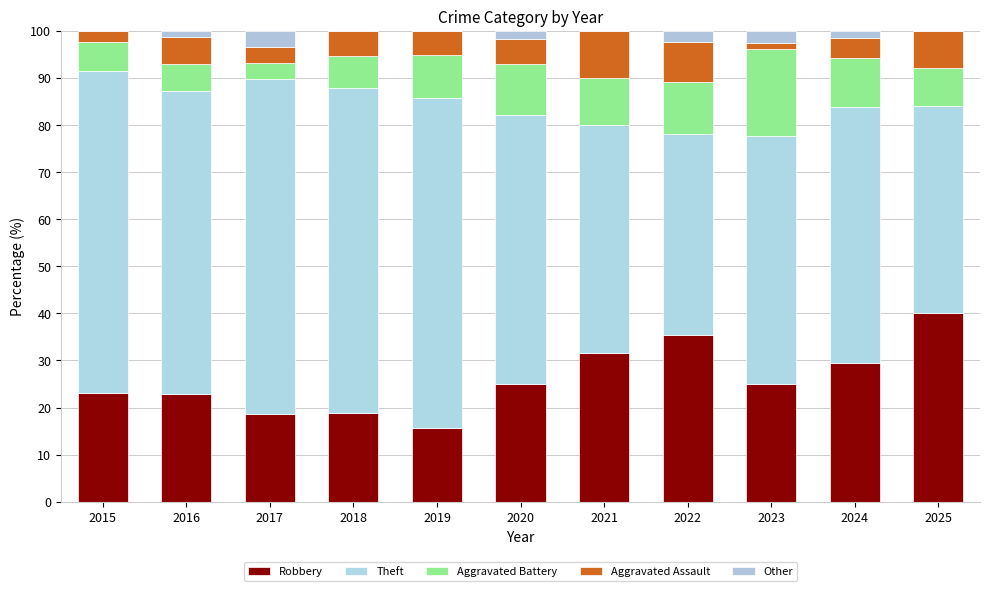

How many categories are shown in the chart?

11